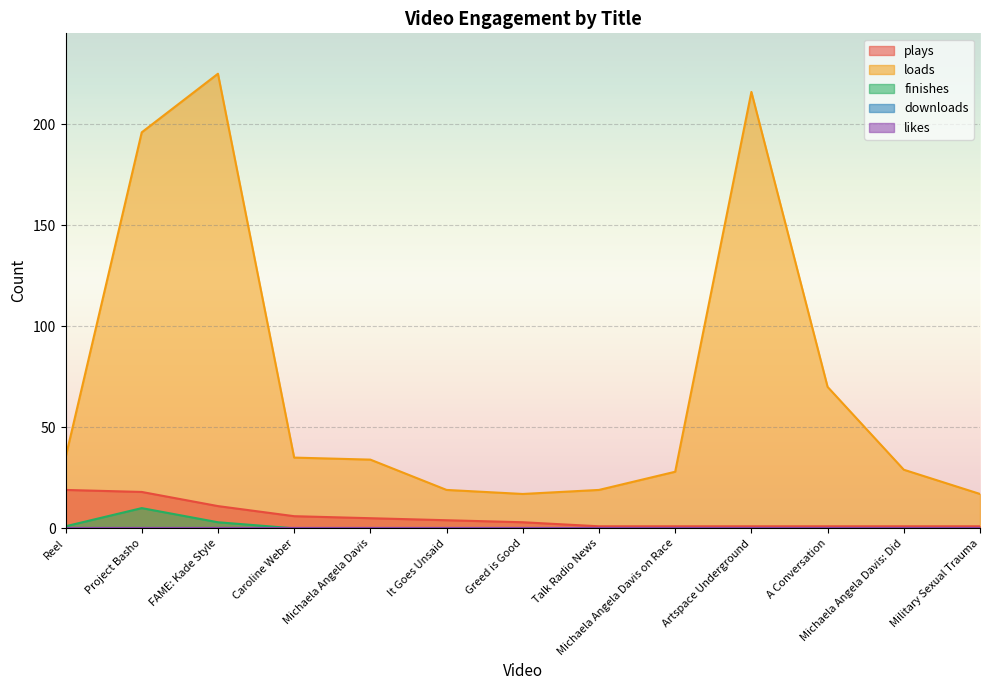

What is the difference between the maximum and second lowest values in the loads series?

208